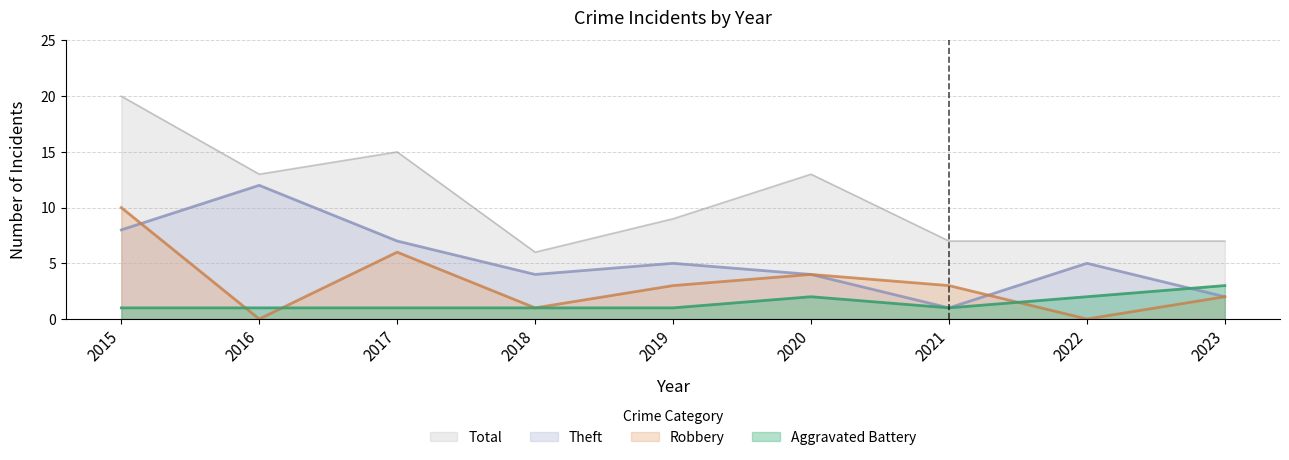

Count the number of categories in the chart.

9